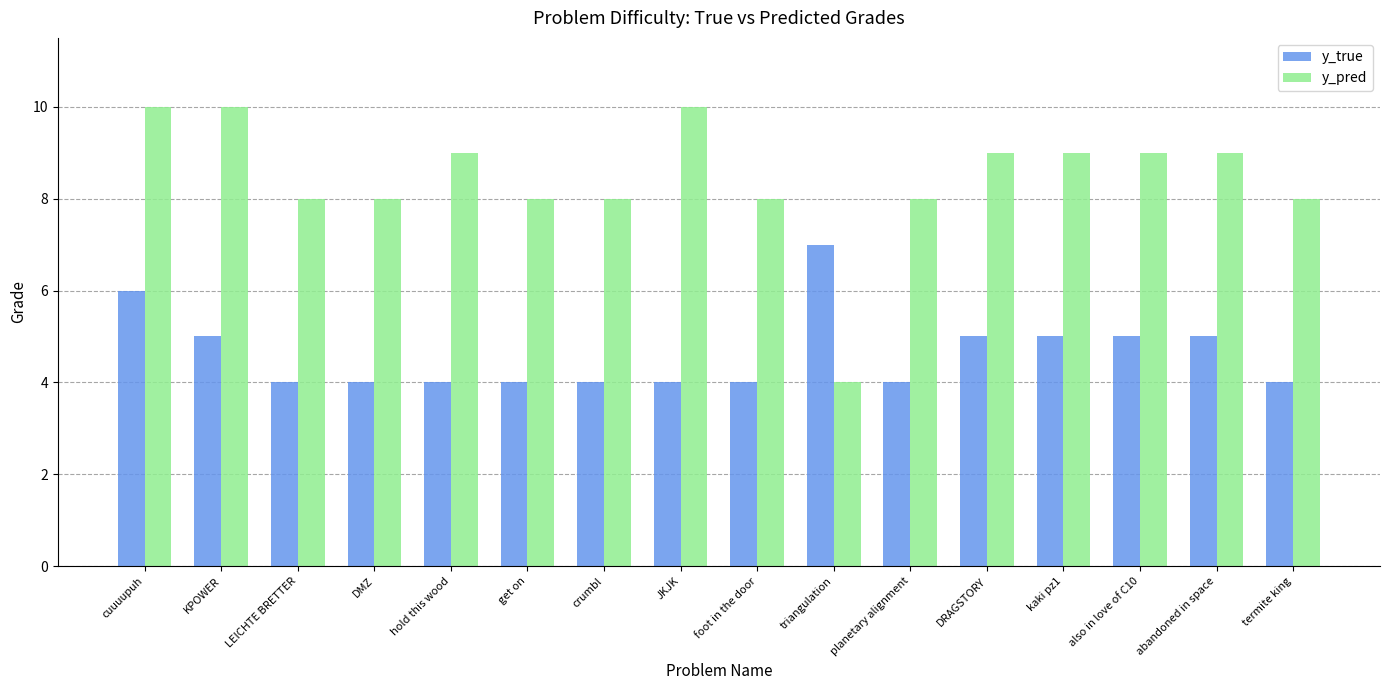

Which series has the largest total across all categories?

y_pred